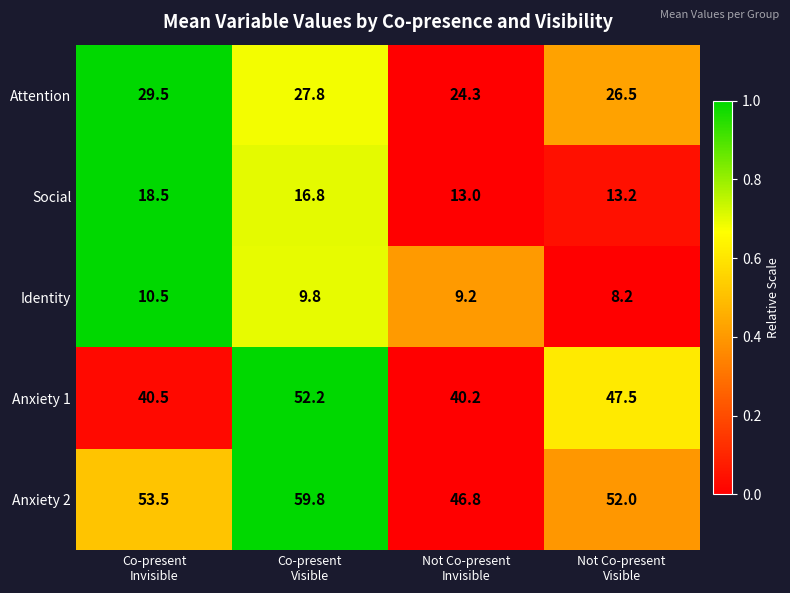

What is the average value of the Anxiety 1 series?

45.1